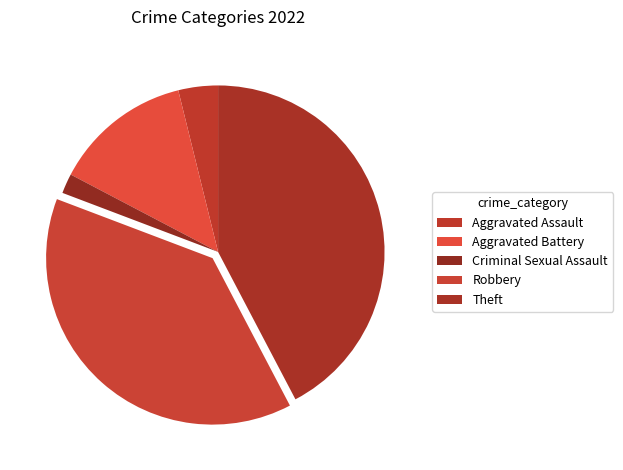

Which has a higher value, Robbery or Aggravated Battery?

Robbery